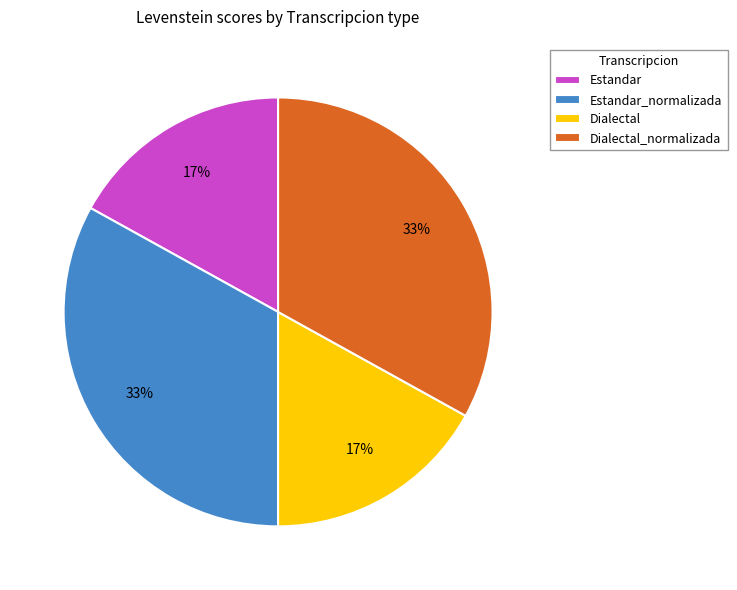

How many segments does this pie chart have?

4